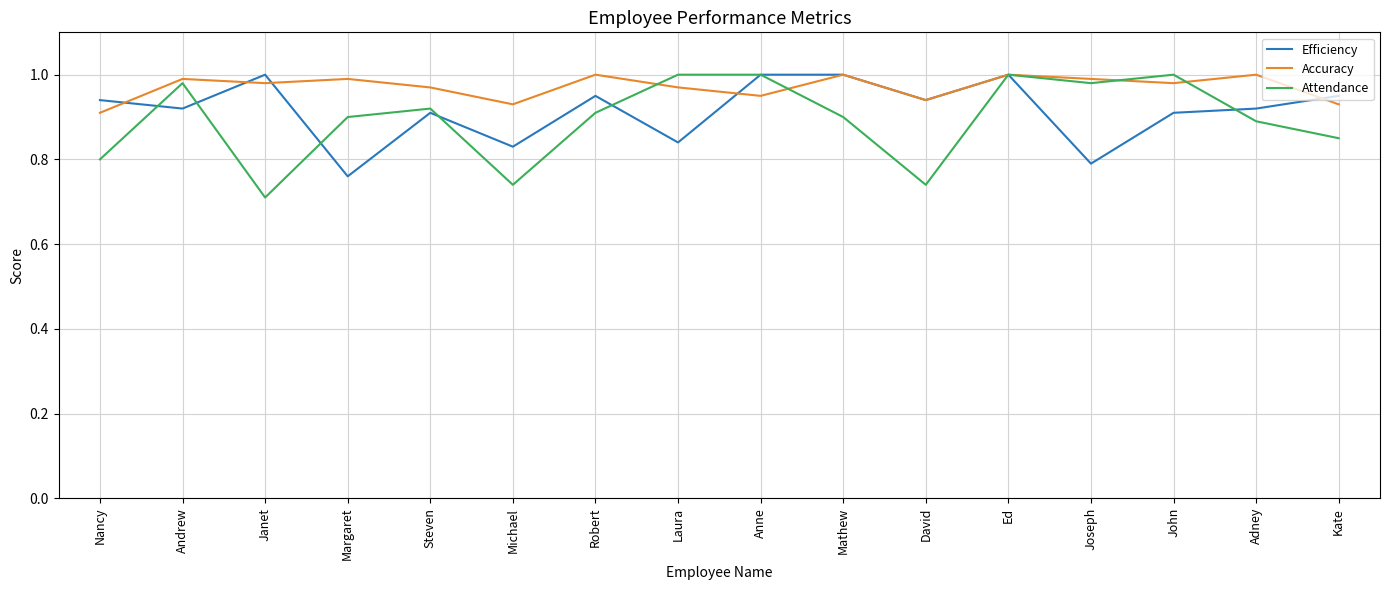

At which label is Accuracy closest to 0?

Nancy